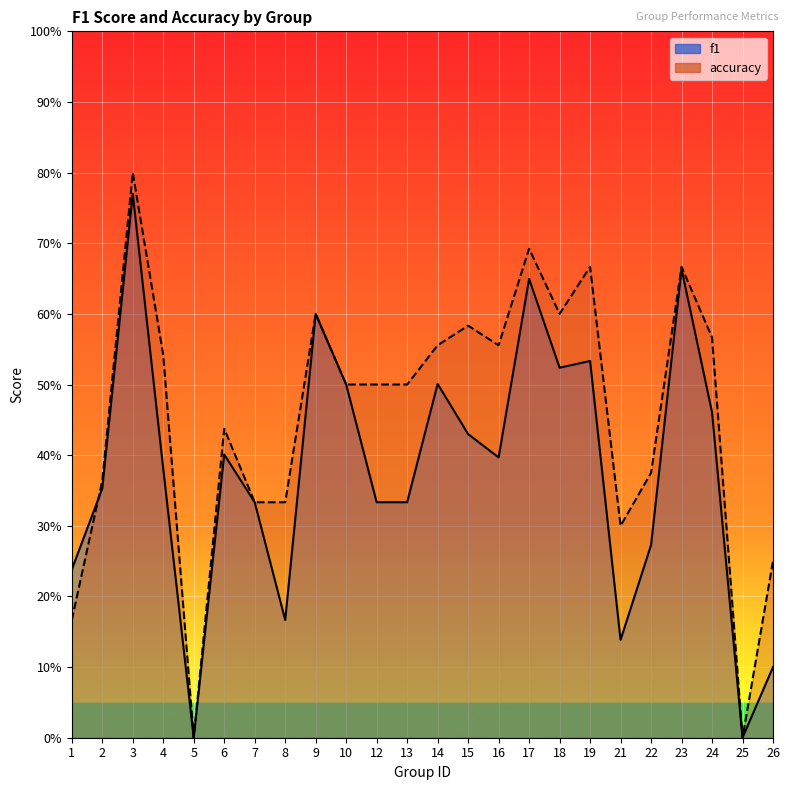

List the labels in order of f1 value, largest first.

3, 23, 17, 9, 19, 18, 14, 10, 24, 15, 6, 16, 4, 2, 7, 12, 13, 22, 1, 8, 21, 26, 5, 25